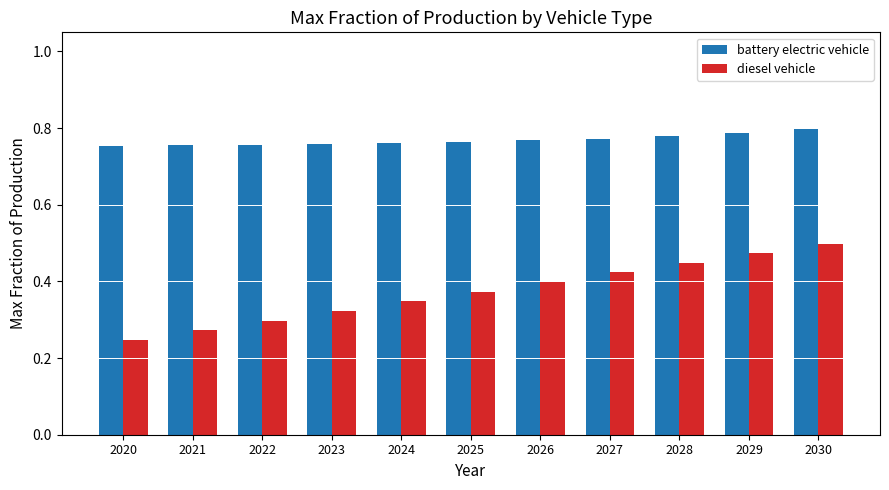

Is the value of diesel vehicle at 2021 greater than the value of battery electric vehicle at 2028?

No